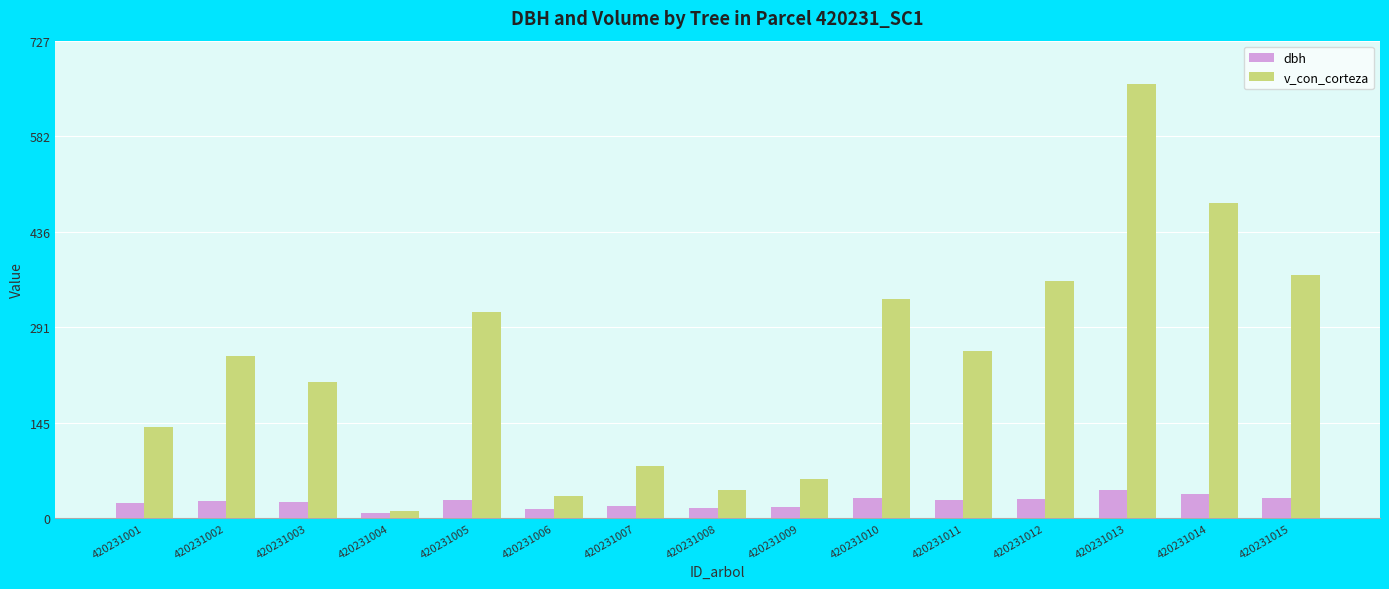

At 420231003, list the series in order from largest to smallest.

v_con_corteza, dbh